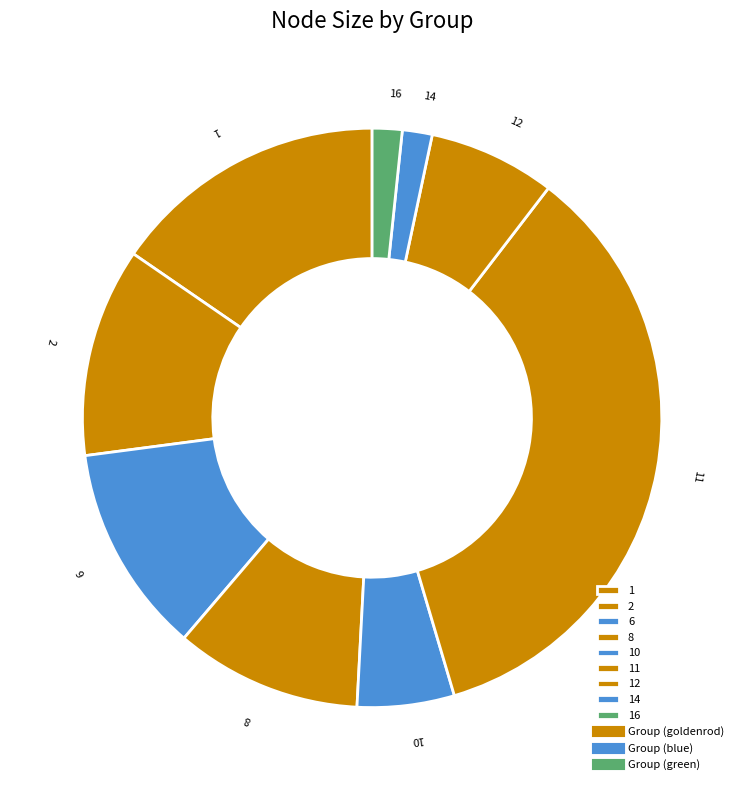

Which slice is the largest?

11